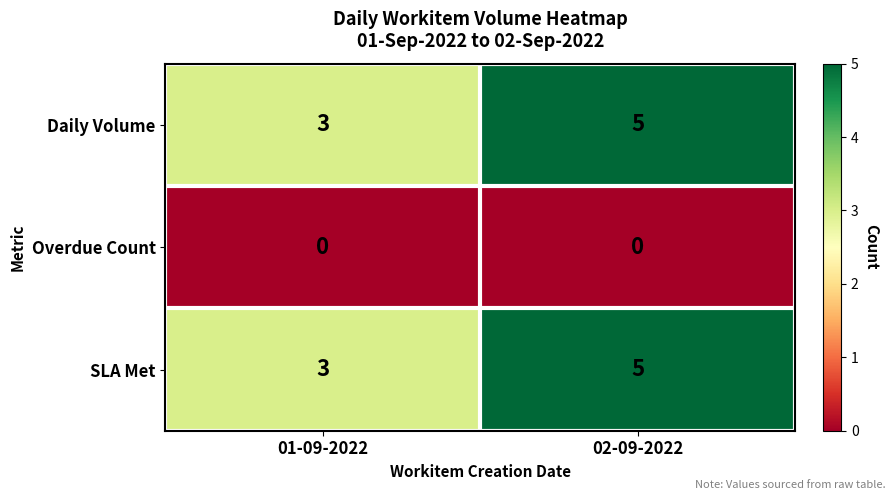

The SLA Met series shows 3 at 01-09-2022. True or false?

True